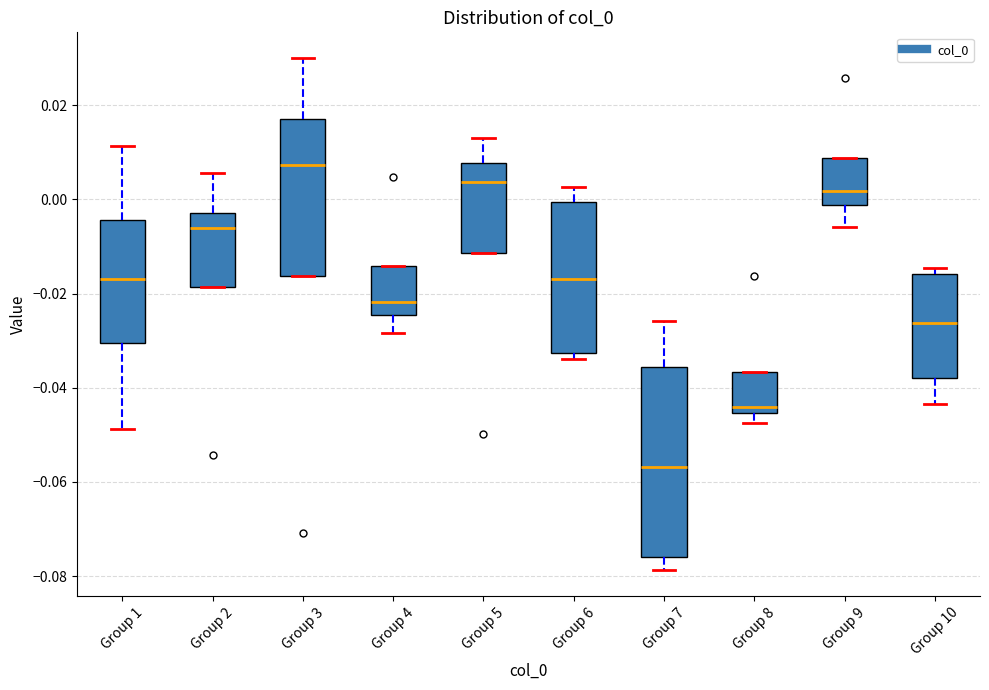

Where does the median line of the box for Group 3 sit on the y-axis? The values are not printed on the chart, so give them approximately, as read against the axis.

0.008